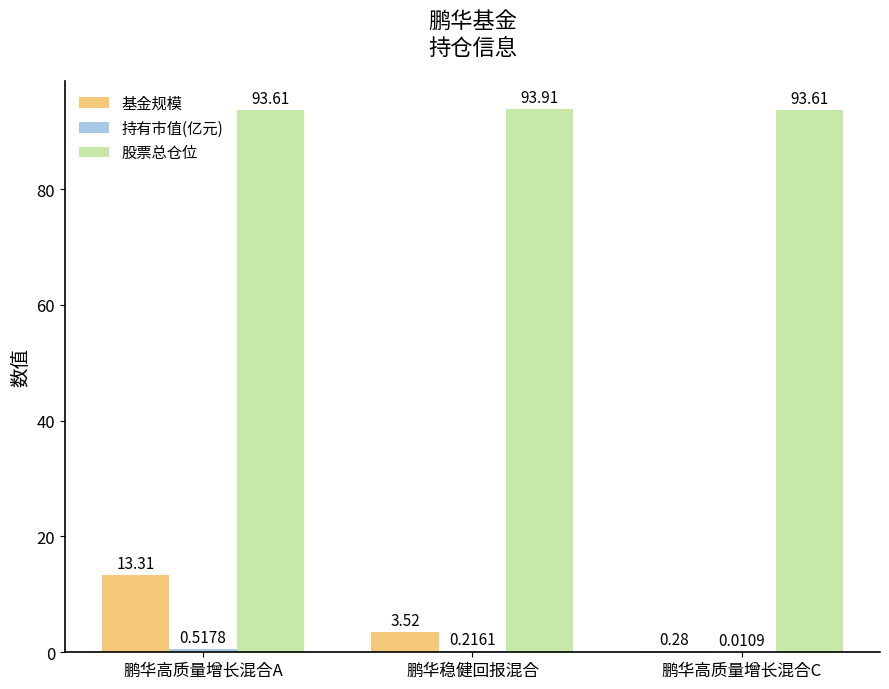

Which series has the largest total across all categories?

股票总仓位